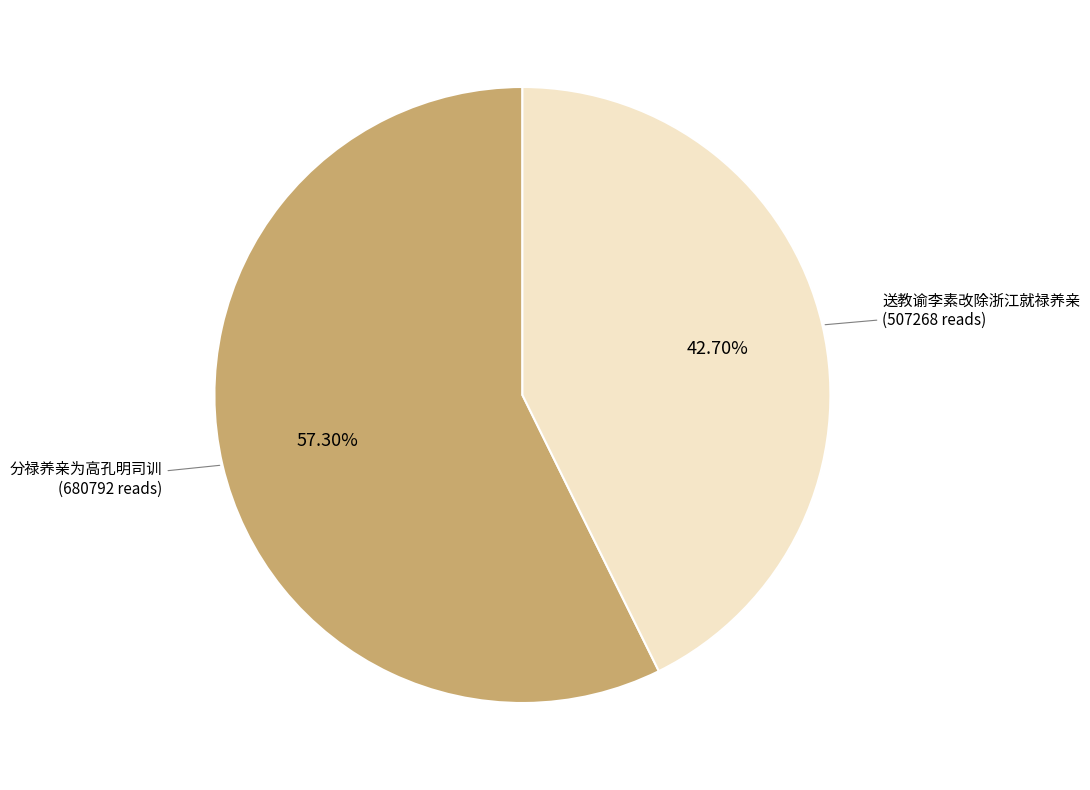

Is there a majority slice in this chart?

Yes